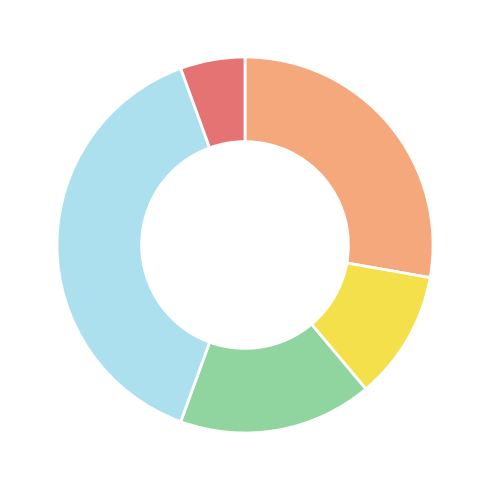

How many slices are in this pie chart?

5